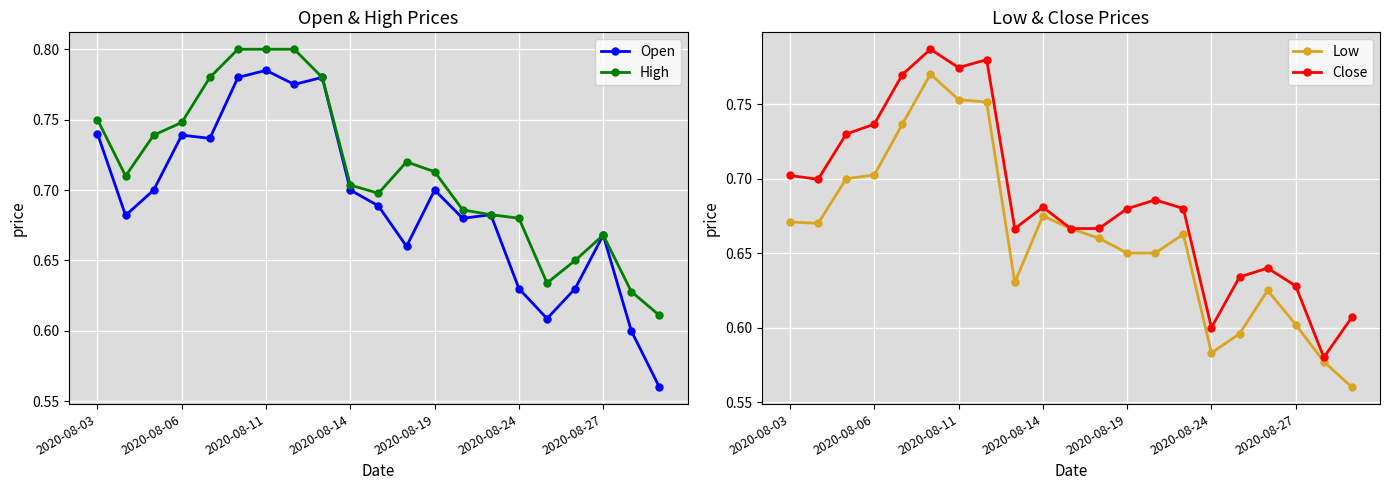

Is this an area chart (filled region under the line)?

No